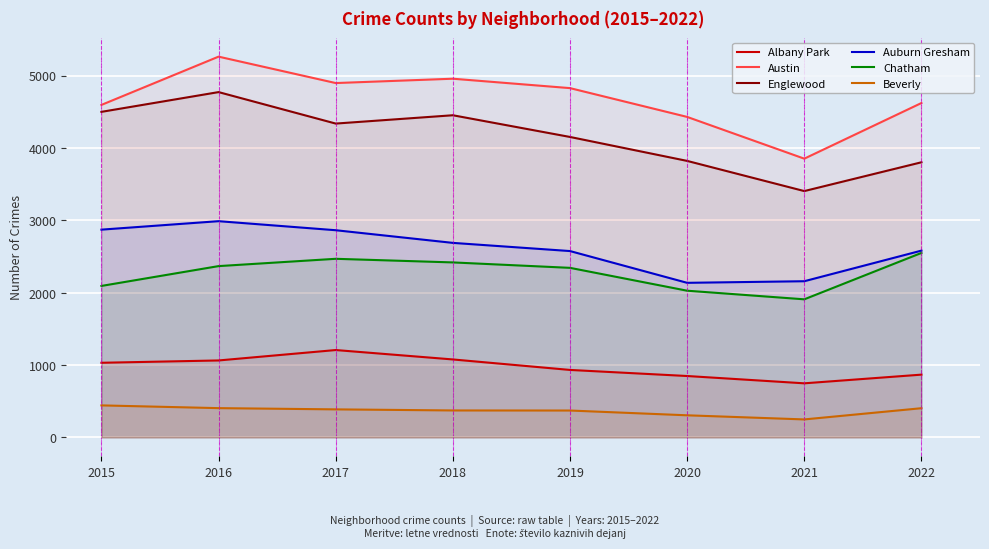

How many categories are shown in the chart?

8